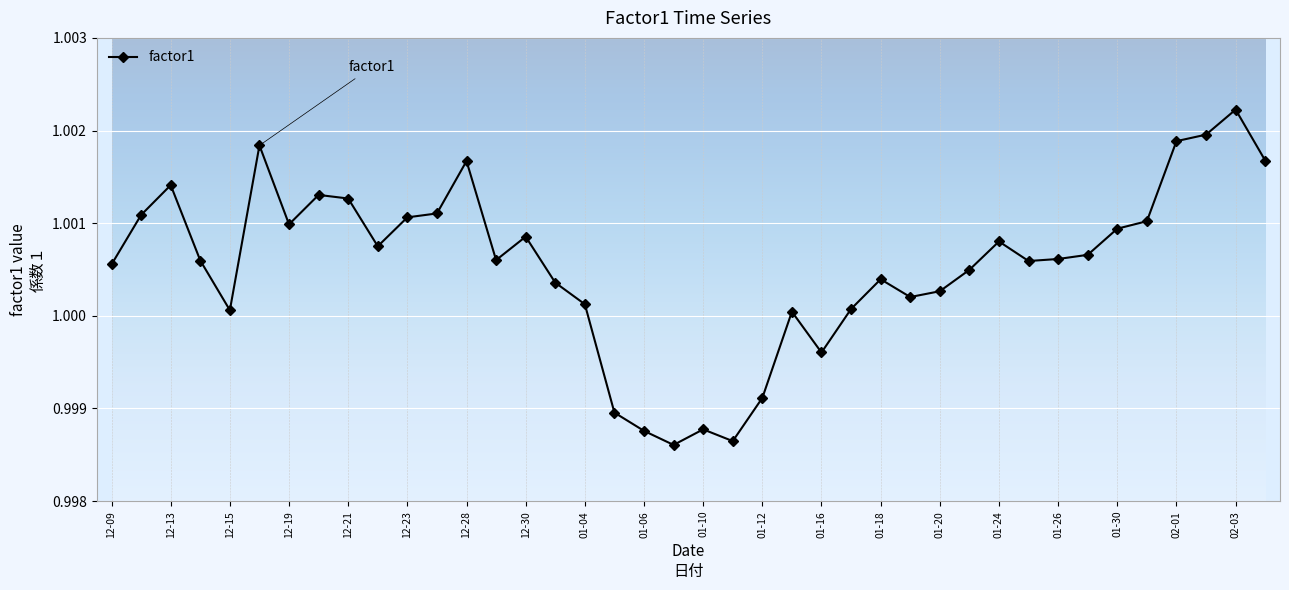

What is the sum of all values?

40.0